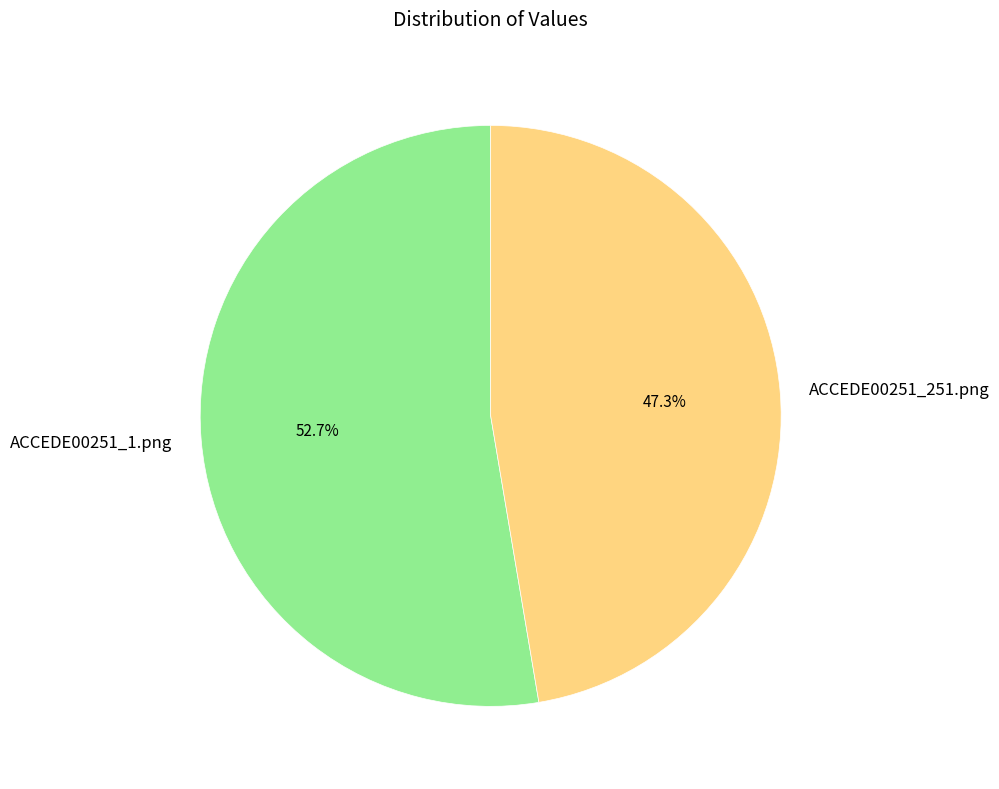

Rank the categories by value from lowest to highest.

ACCEDE00251_251.png, ACCEDE00251_1.png